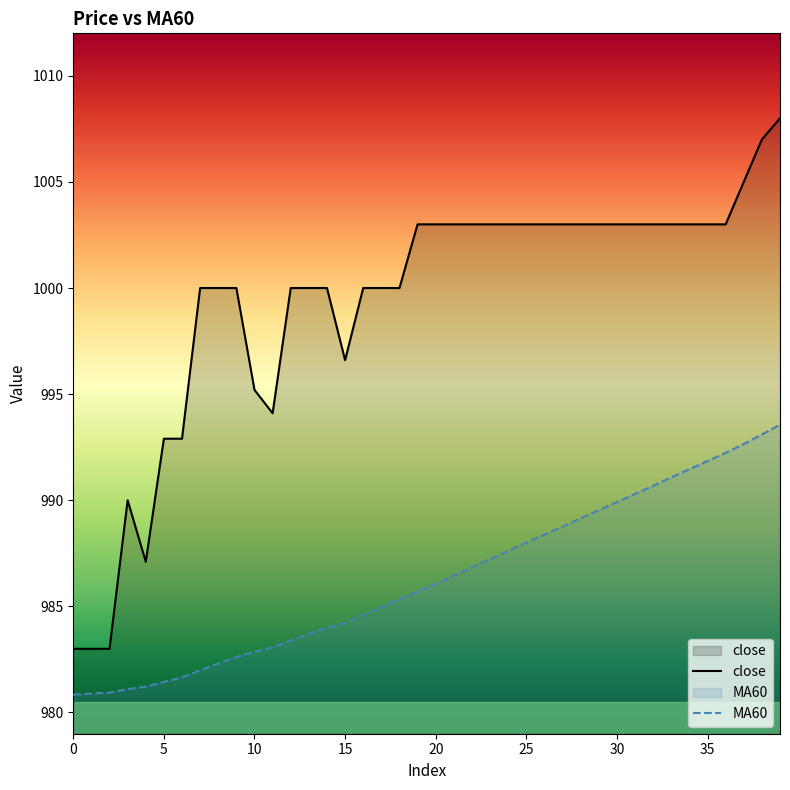

Reading left to right, what are all the values shown in this chart?

close: 983.0	983.0	983.0	990.0	987.1	992.9	992.9	1000.0	1000.0	1000.0	995.2	994.1	1000.0	1000.0	1000.0	996.6	1000.0	1000.0	1000.0	1003.0	1003.0	1003.0	1003.0	1003.0	1003.0	1003.0	1003.0	1003.0	1003.0	1003.0	1003.0	1003.0	1003.0	1003.0	1003.0	1003.0	1003.0	1005.0	1007.0	1008.0
MA60: 980.8	980.9	980.9	981.1	981.2	981.4	981.6	982.0	982.3	982.6	982.9	983.1	983.4	983.7	984.0	984.2	984.6	985.0	985.4	985.7	986.0	986.5	986.9	987.2	987.6	988.0	988.4	988.8	989.1	989.5	989.9	990.3	990.7	991.1	991.5	991.9	992.2	992.6	993.1	993.6